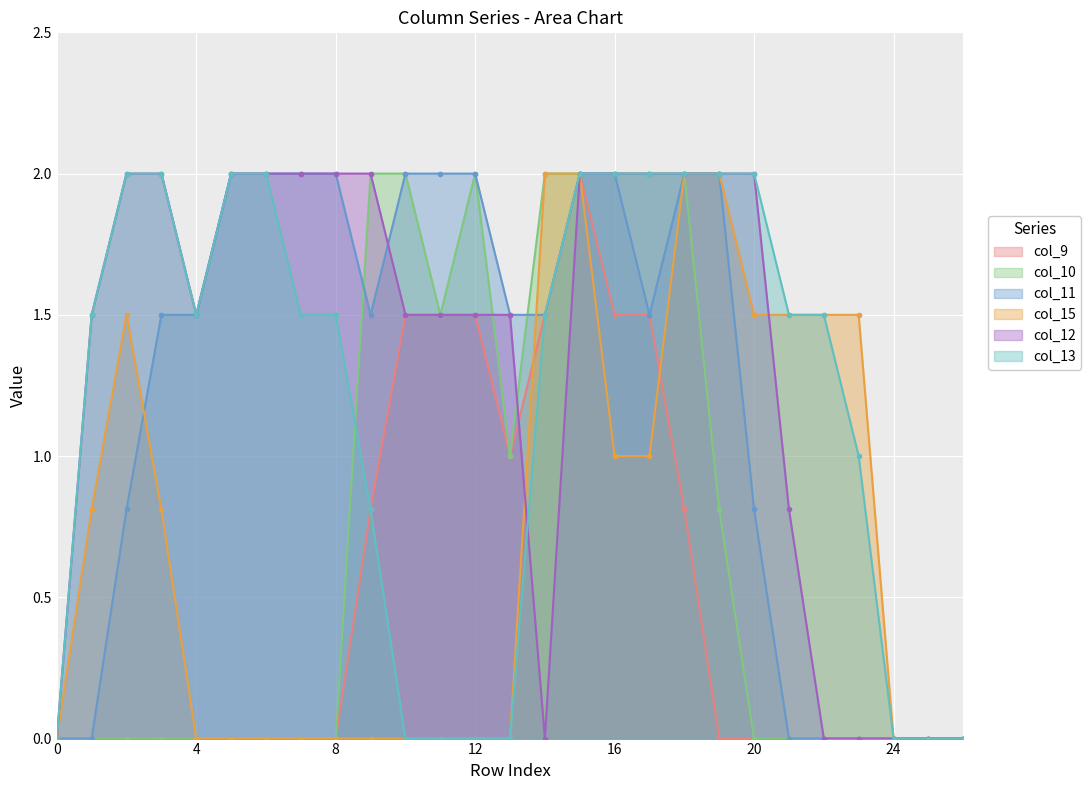

The col_12 series shows 1.4 at 24. True or false?

False